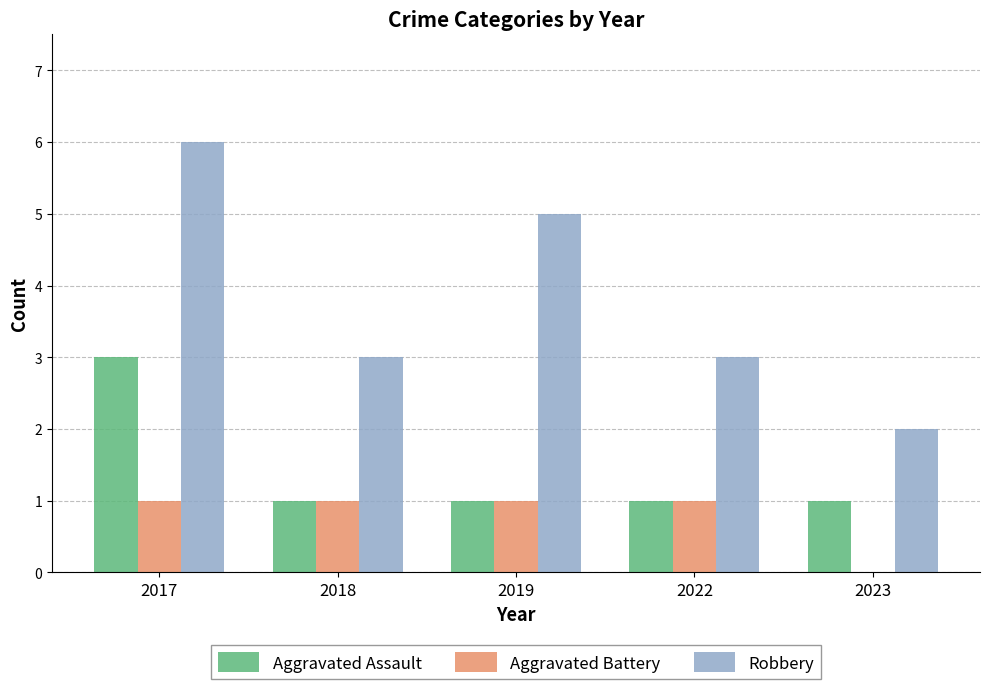

What is the approximate value of Aggravated Assault at 2018?

1